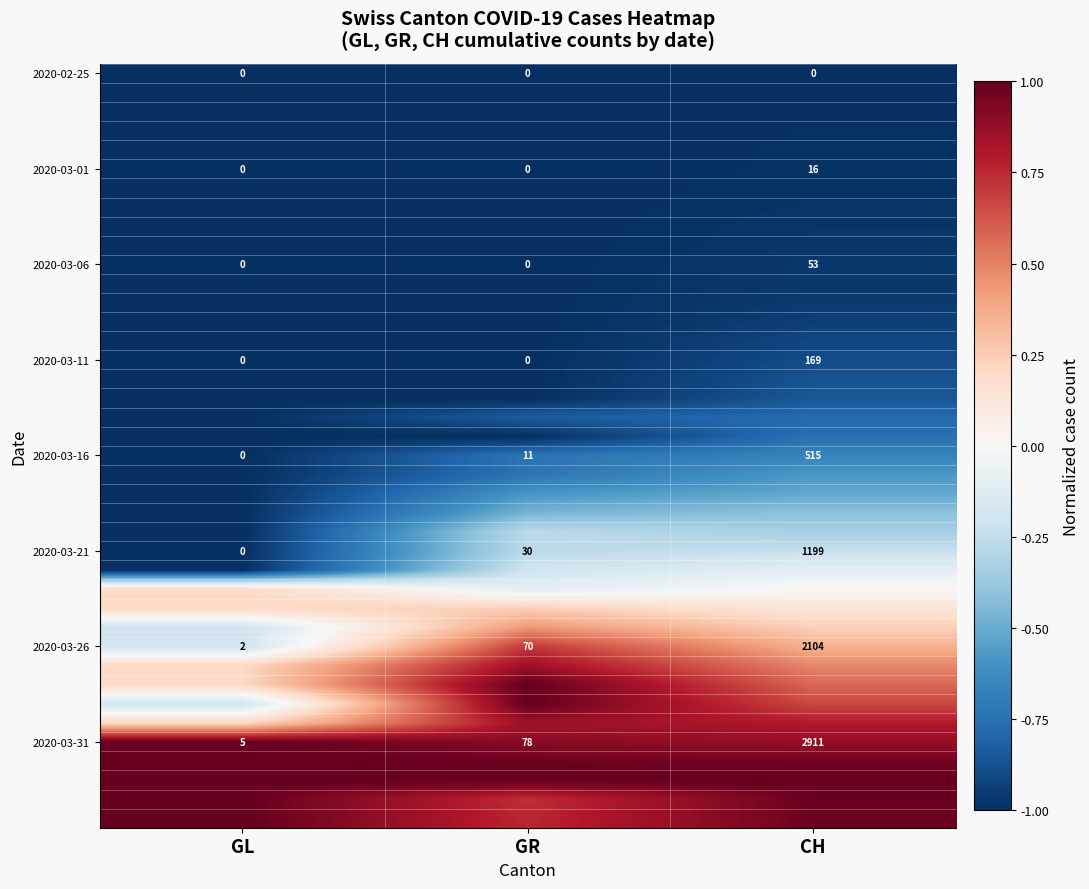

Which has a higher value, GL or GR?

GL